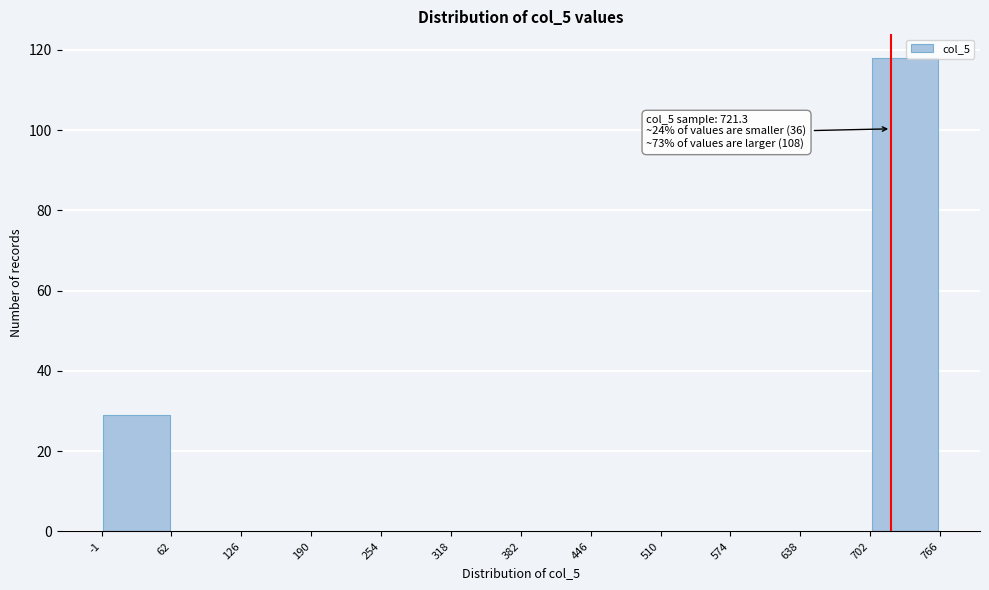

Which range on the x-axis has the tallest bar?

702 to 766